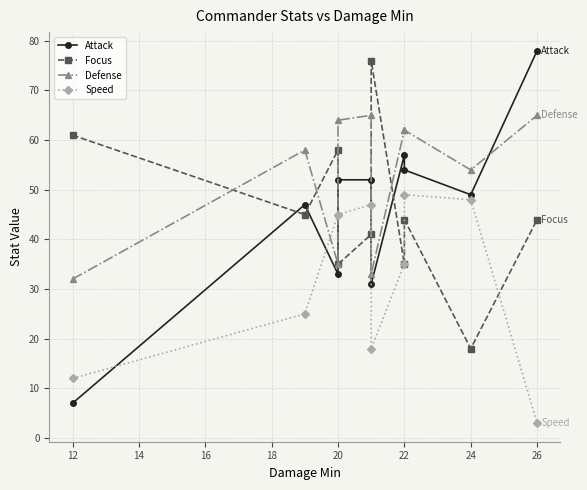

Rank the series at 22 from highest to lowest value.

Defense, Attack, Focus, Speed